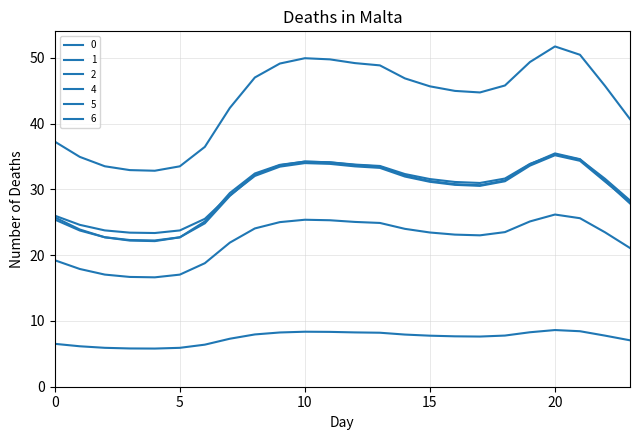

What is the average value of the 5 series?

29.7